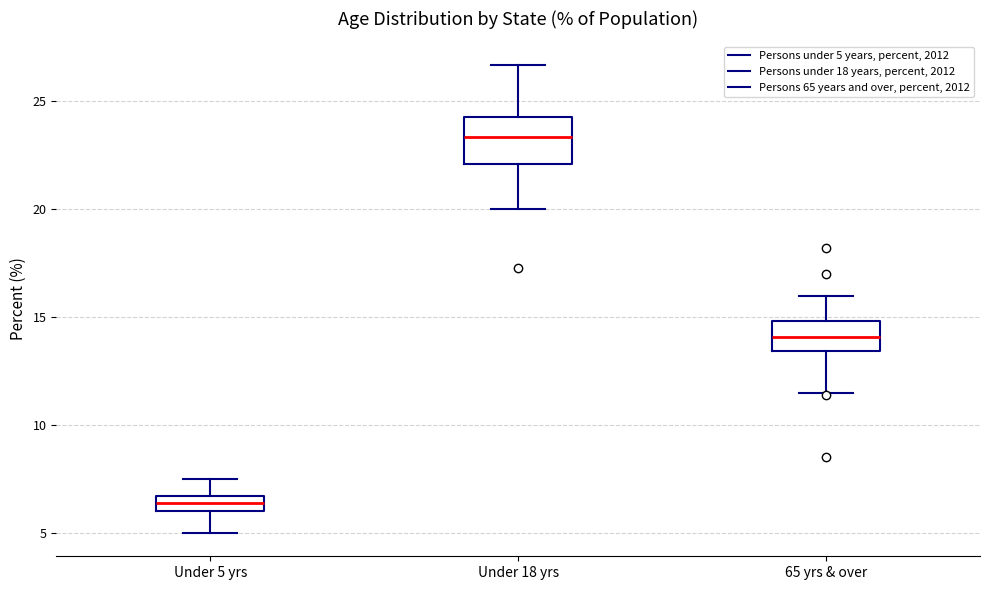

Comparing the boxes themselves (not the whiskers), which one is the tallest?

Under 18 yrs